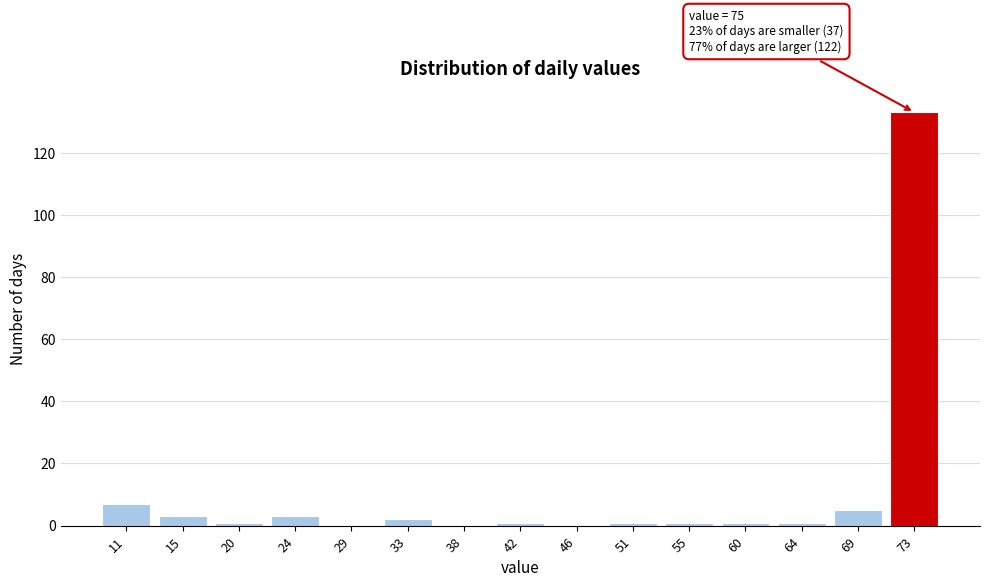

Which range on the x-axis has the tallest bar?

71.0 to 75.5